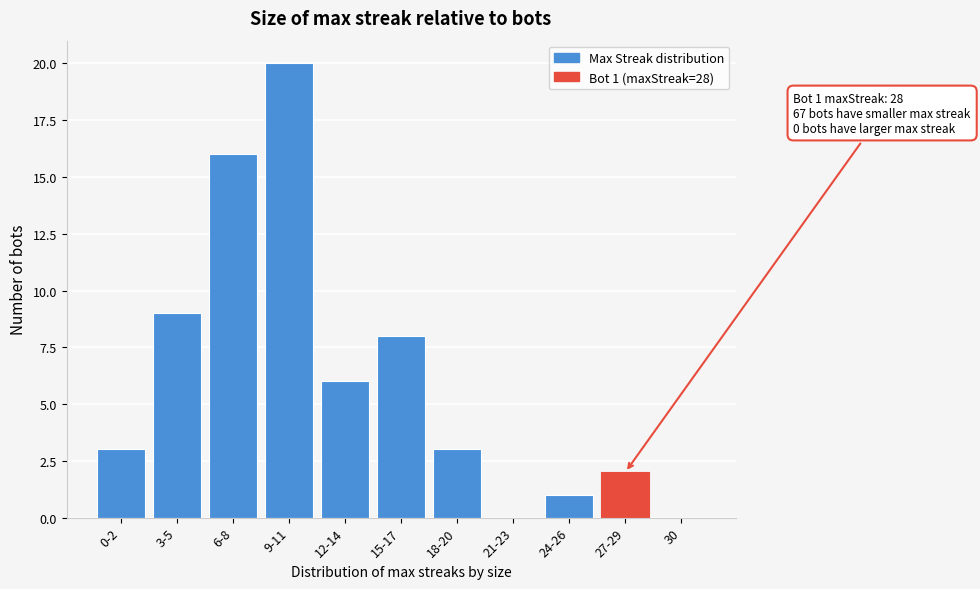

Reading left to right, transcribe all the data shown in this chart.

0-2=3	3-5=9	6-8=16	9-11=20	12-14=6	15-17=8	18-20=3	21-23=0	24-26=1	27-29=2	30=0